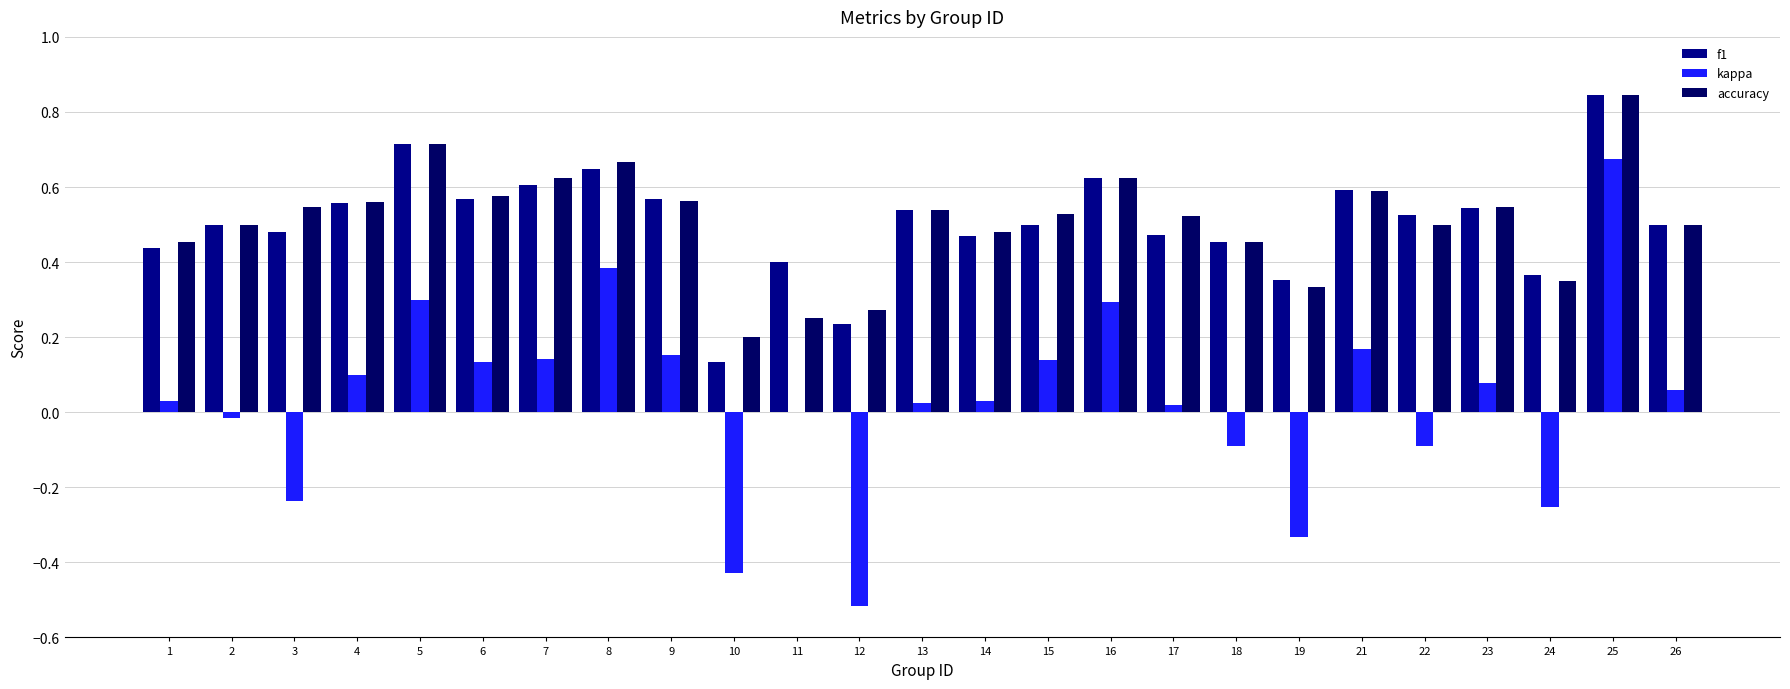

What is the total value across all series at 9?

1.3